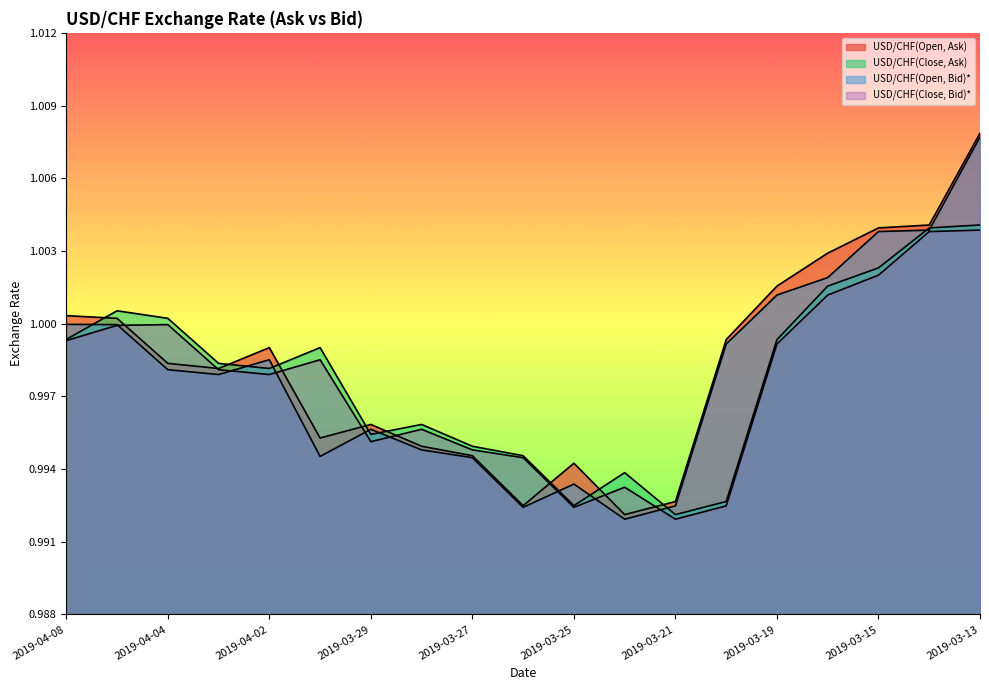

At how many categories does at least one series exceed 0?

19